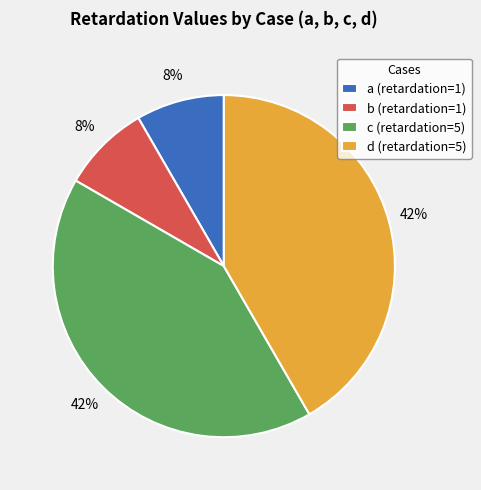

Combined, do d (retardation=5) and c (retardation=5) account for over 50%?

Yes